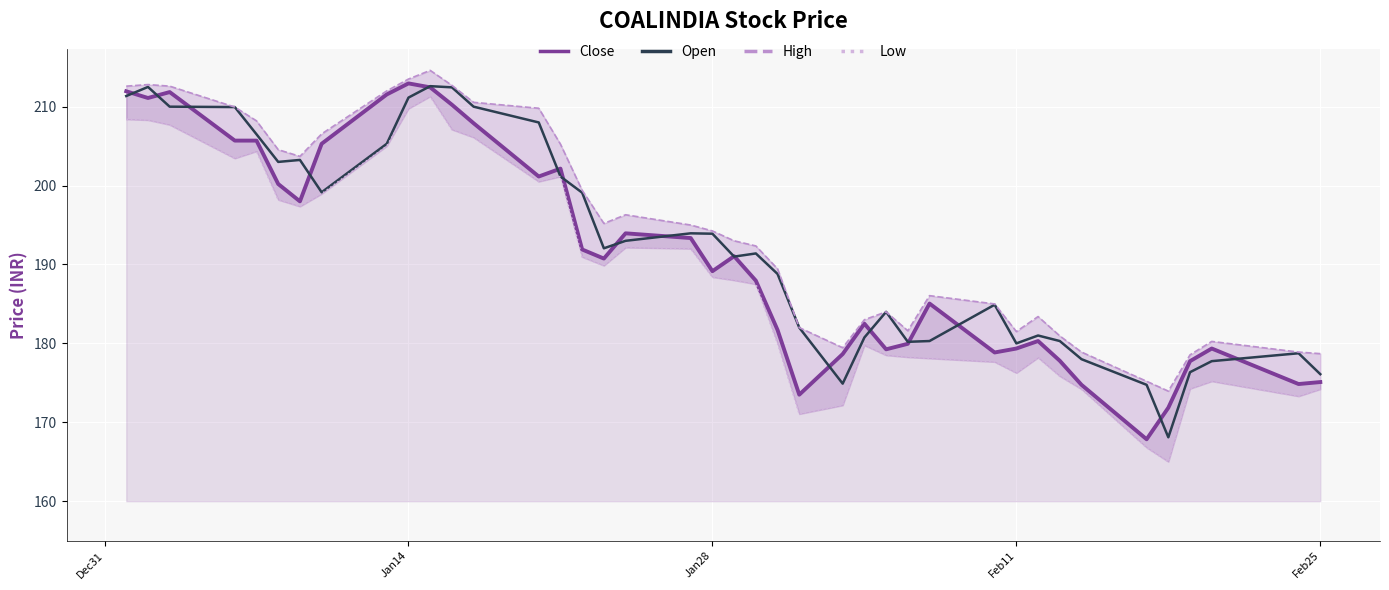

The Close series shows 212.9 at Jan14. True or false?

True